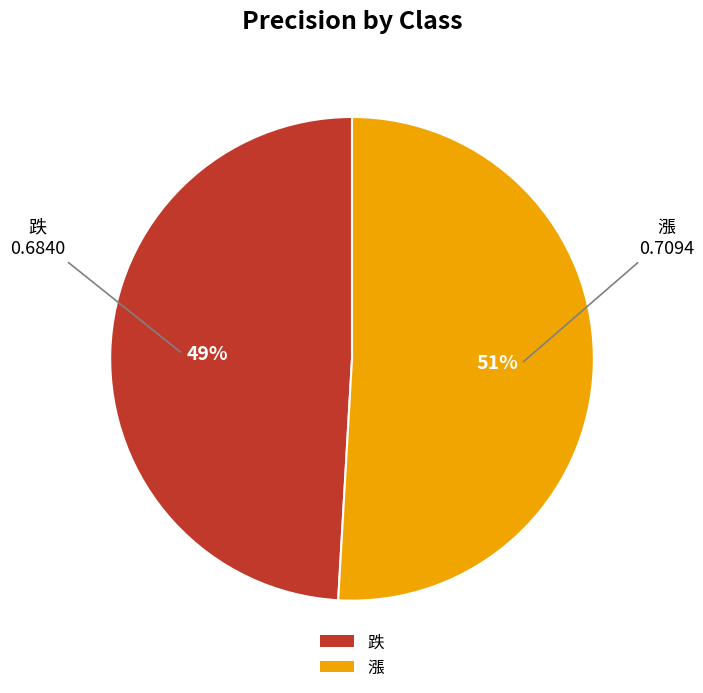

True or false: 漲 accounts for 42% of the total.

False